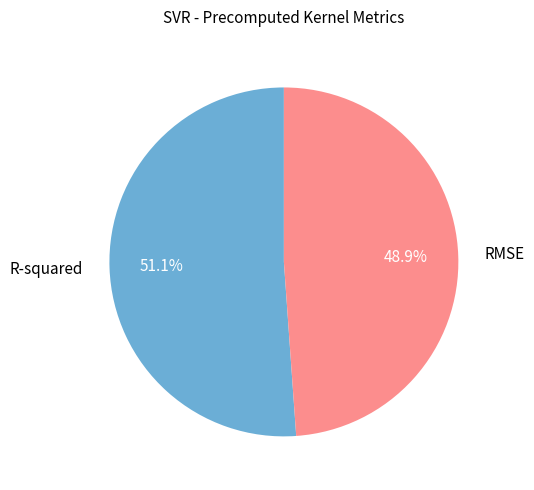

Count the number of slices in the pie.

2